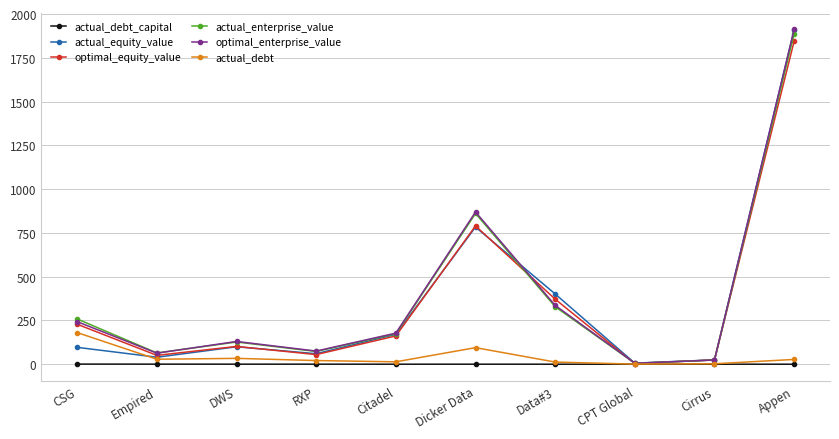

What is the difference between the highest and lowest values at Appen?

1912.0